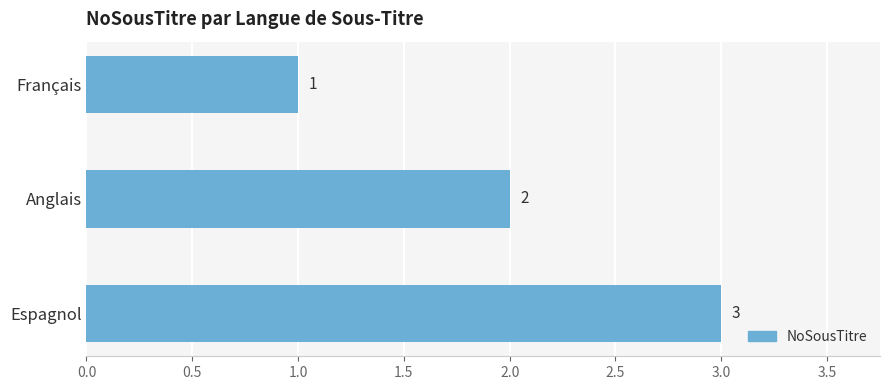

What is the difference between the maximum and minimum values?

2